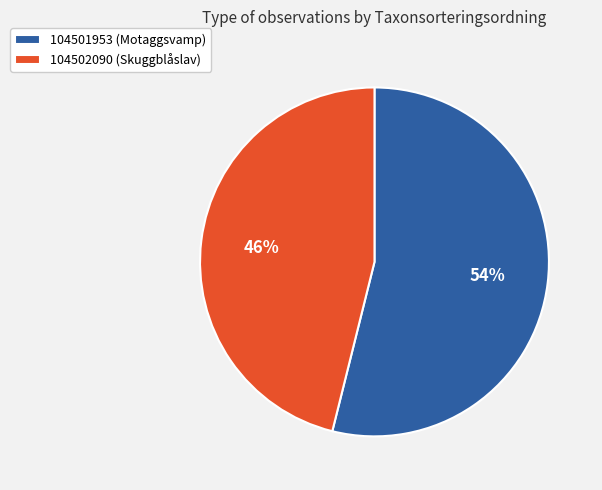

Which slice is the smallest?

104502090 (Skuggblåslav)